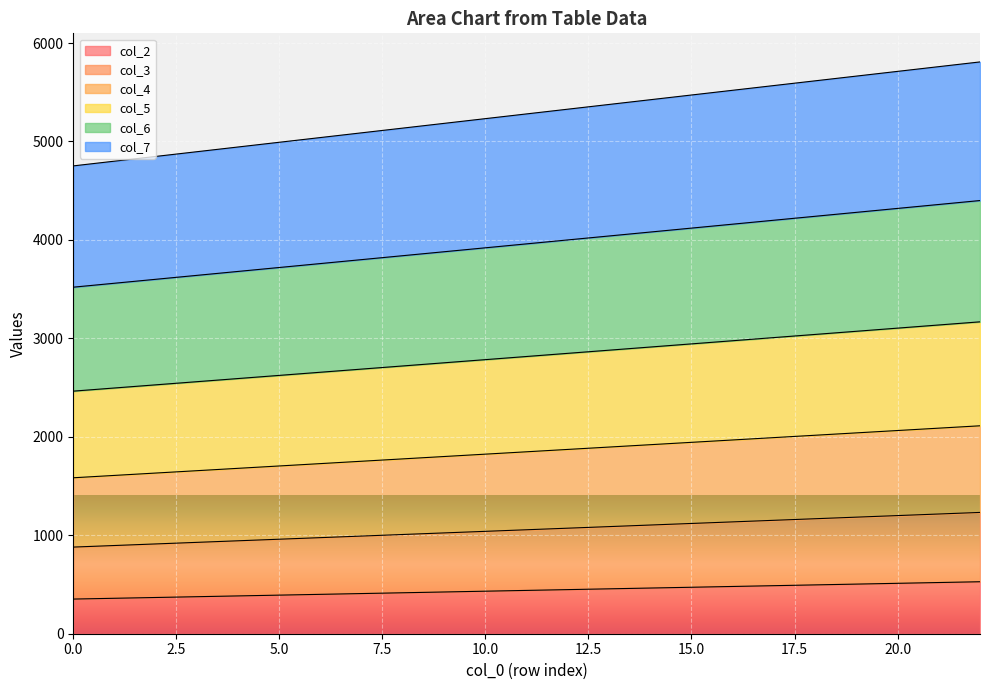

Is it true that col_3 equals 316 at 20?

False